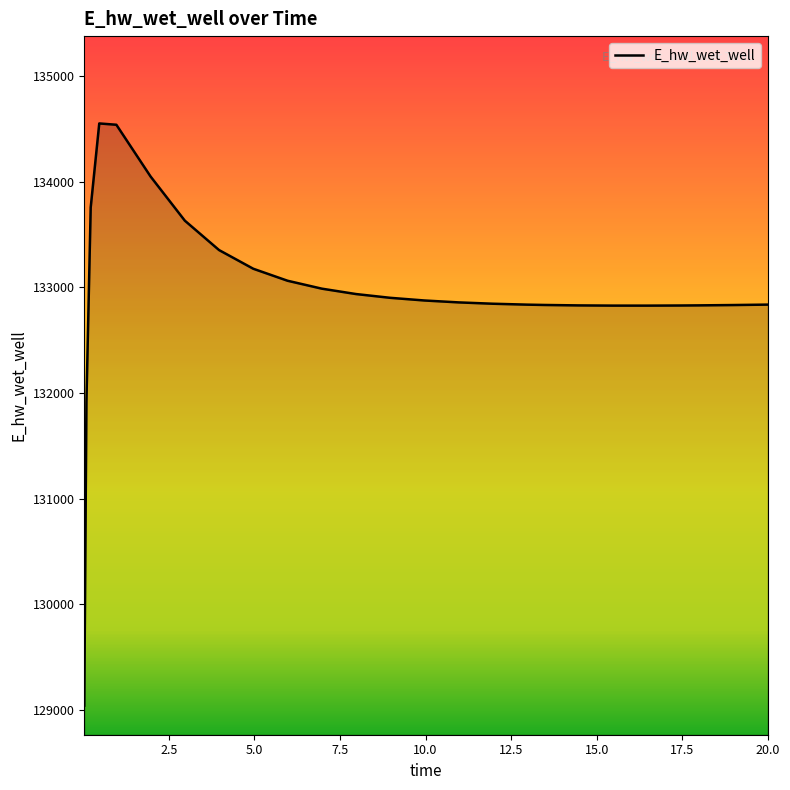

What is the change in value from 0.46875 to 17.46875?

-1722.6